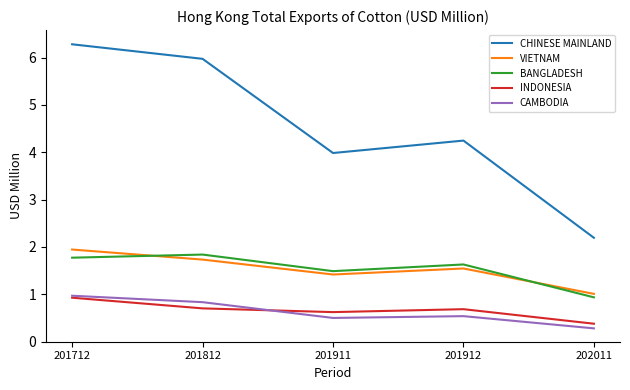

Which series has the largest range (max minus min)?

CHINESE MAINLAND